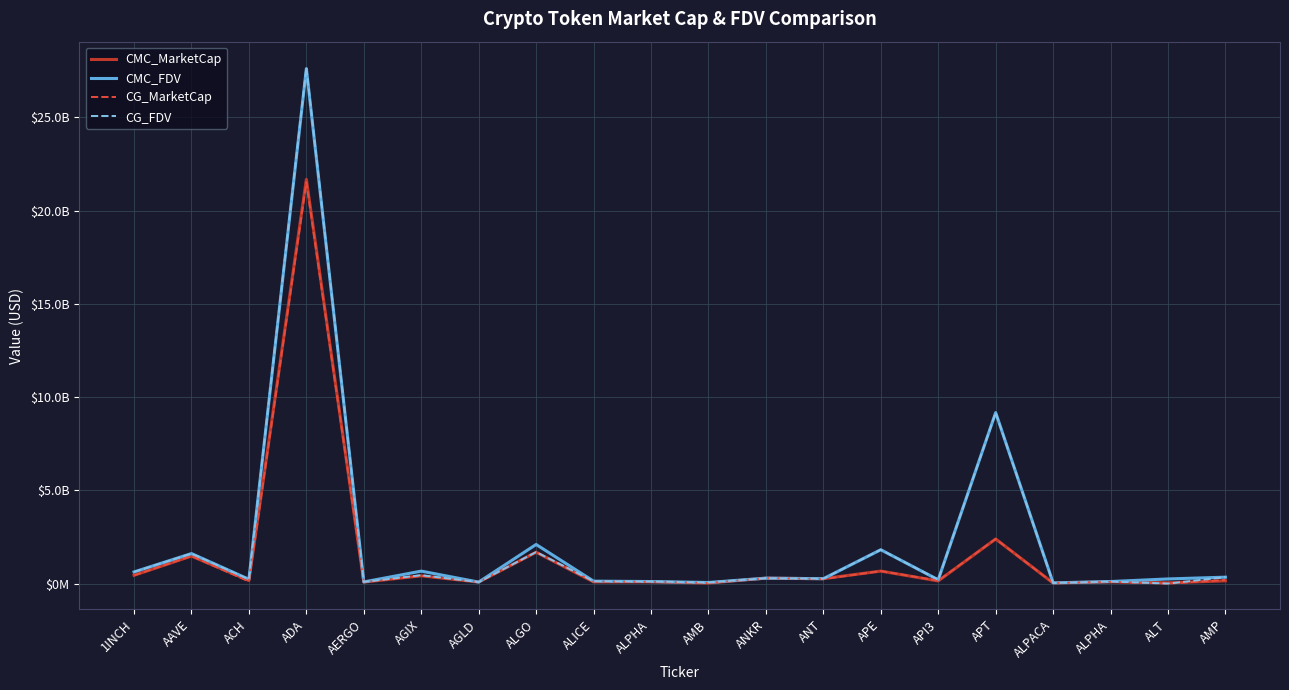

What are all the series names shown in the legend?

CMC_MarketCap, CMC_FDV, CG_MarketCap, CG_FDV